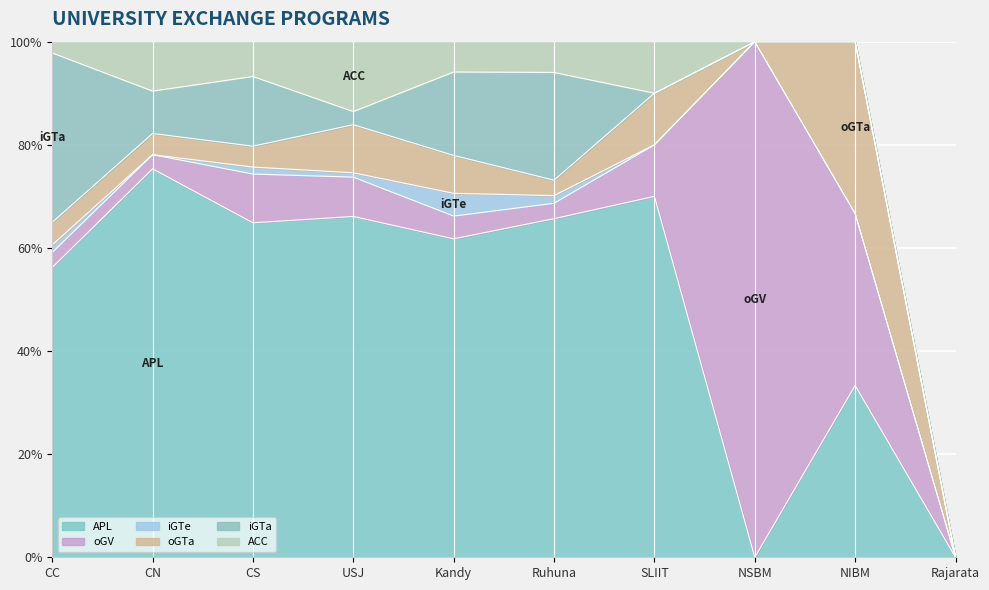

Which series has the largest total across all categories?

APL